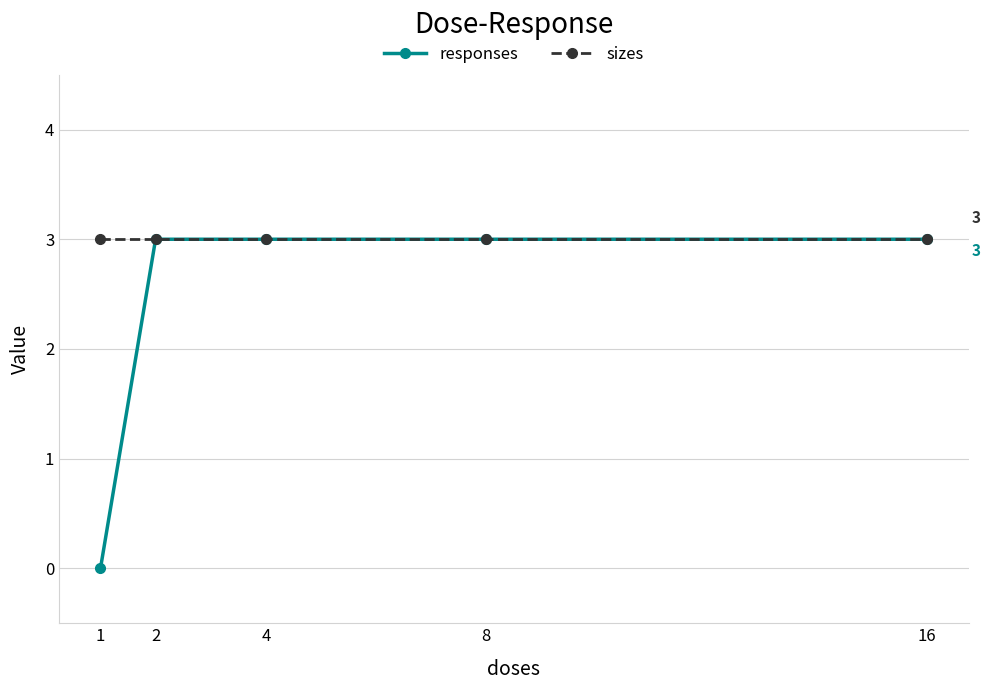

Which series has the largest total across all categories?

sizes